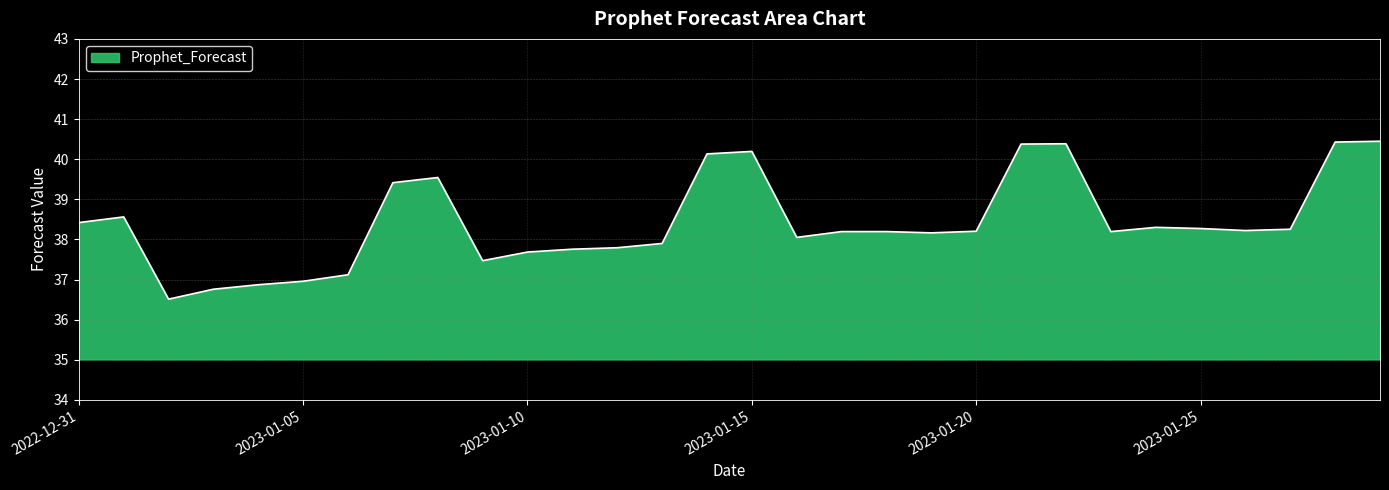

What is the average value?

38.4